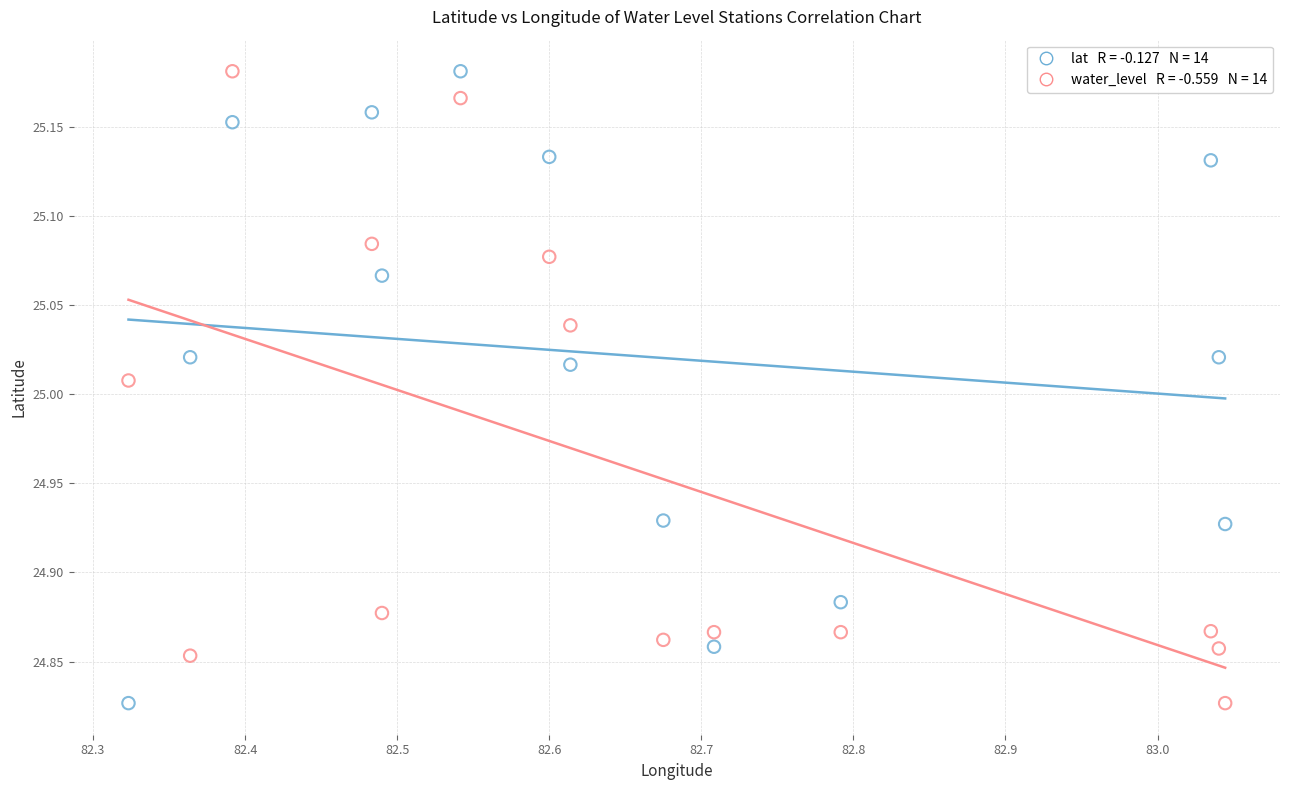

Across all data points, what is the range of X values (max minus min)?

0.7